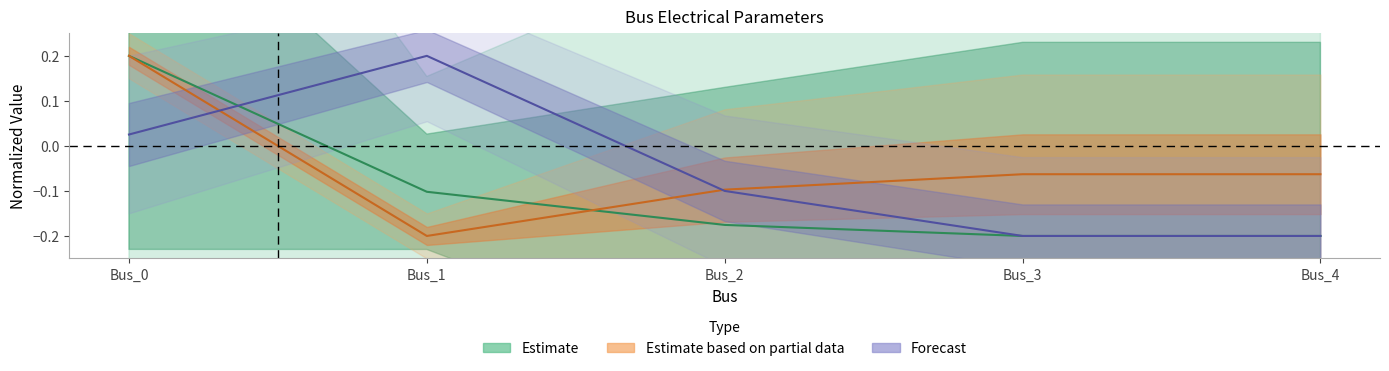

The pf_vm_a_pu series shows -0.1 at Bus_2. True or false?

False